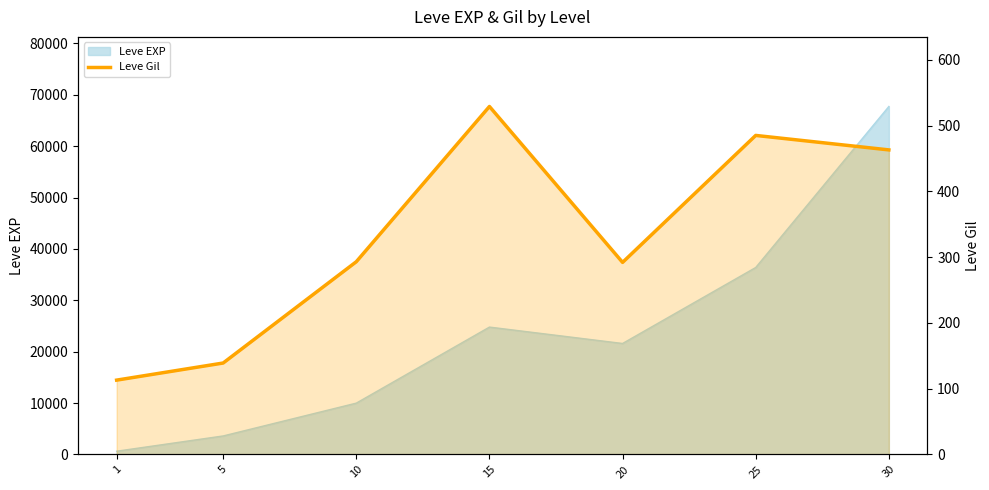

What is the difference between the second highest and minimum values?

372